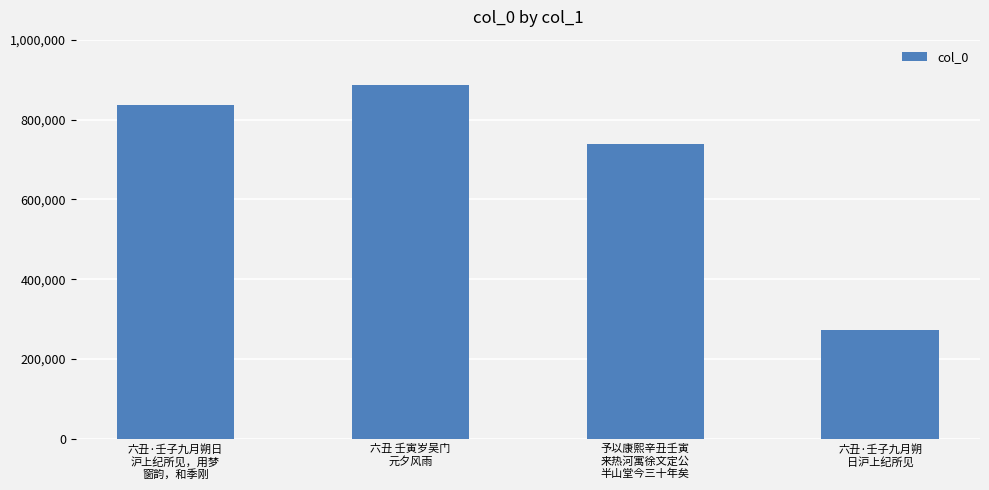

What is the average value?

683846